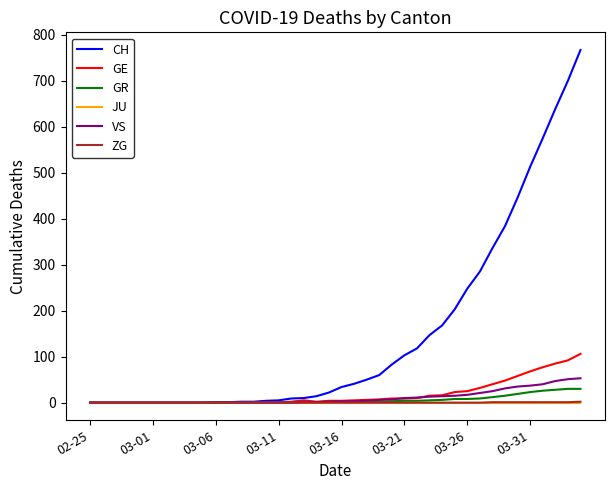

Which series has the largest total across all categories?

CH